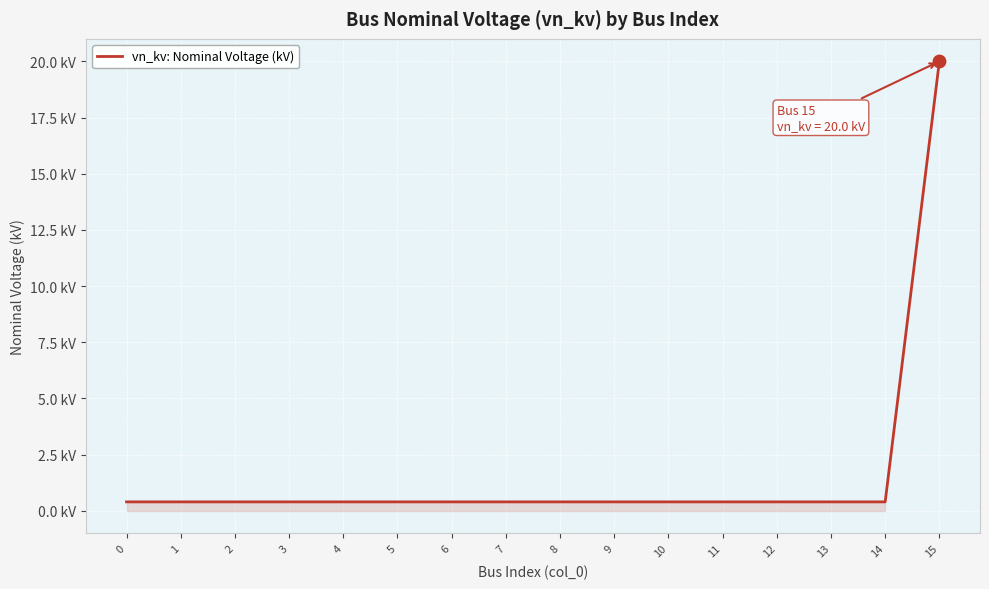

What is the change in value from 13 to 15?

+19.6